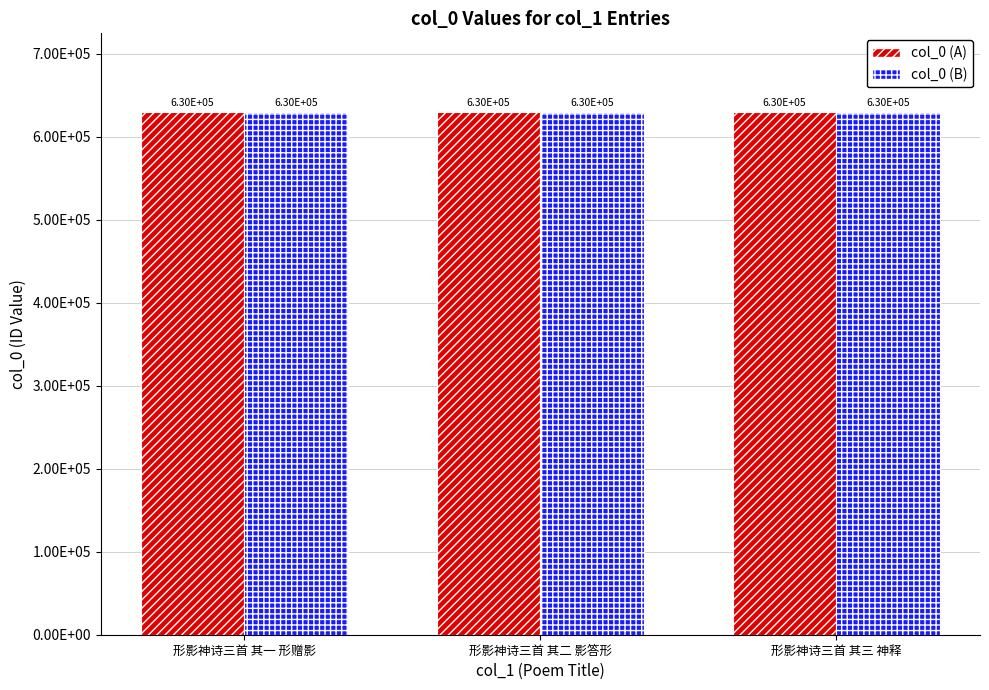

Reading left to right, list all the values displayed in this chart.

col_0 (A): 形影神诗三首 其一 形赠影=630288	形影神诗三首 其二 影答形=630289	形影神诗三首 其三 神释=630290
col_0 (B): 形影神诗三首 其一 形赠影=630288	形影神诗三首 其二 影答形=630289	形影神诗三首 其三 神释=630290